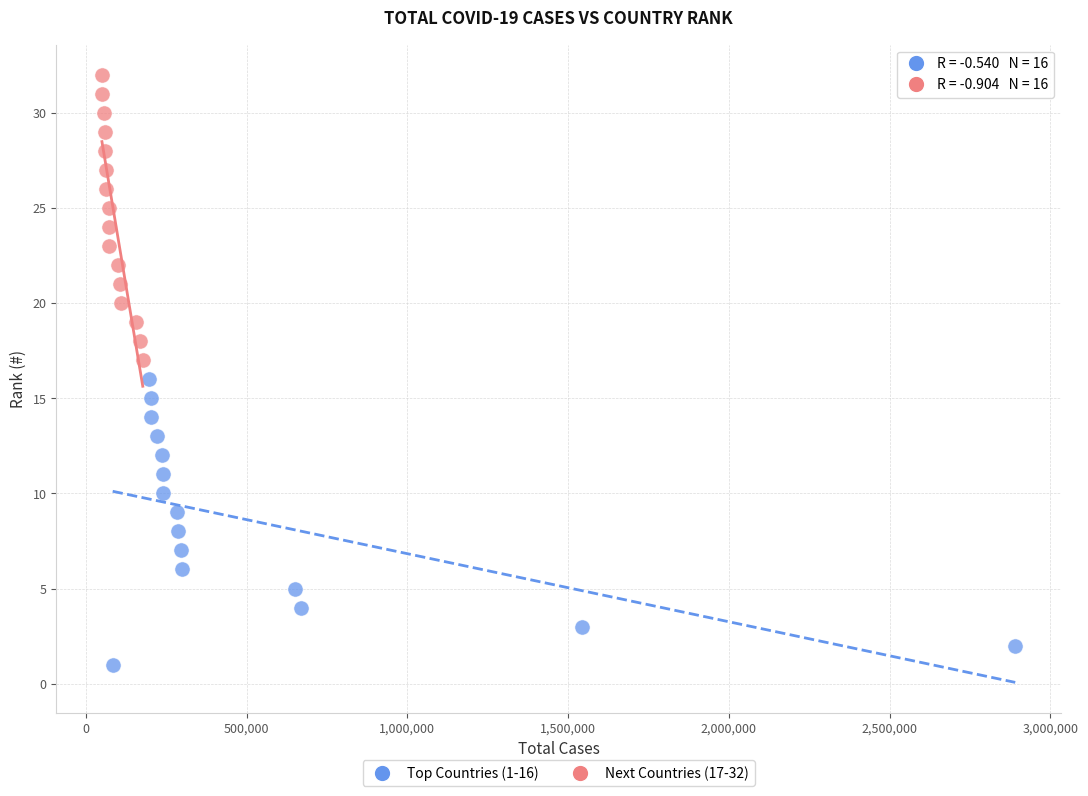

Which series contains the highest Y value?

Next Countries (17-32)